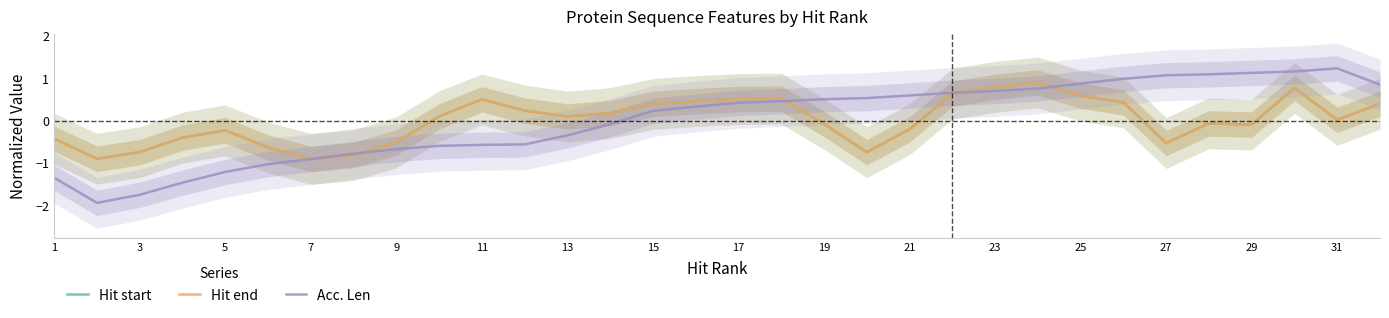

True or false: Hit start and Acc. Len cross at least once.

True